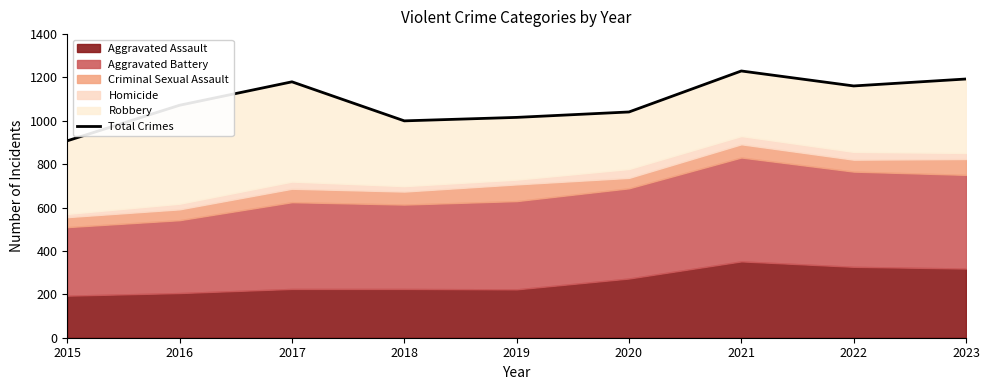

How many interior local peaks (higher than both neighbors) does the data have?

2